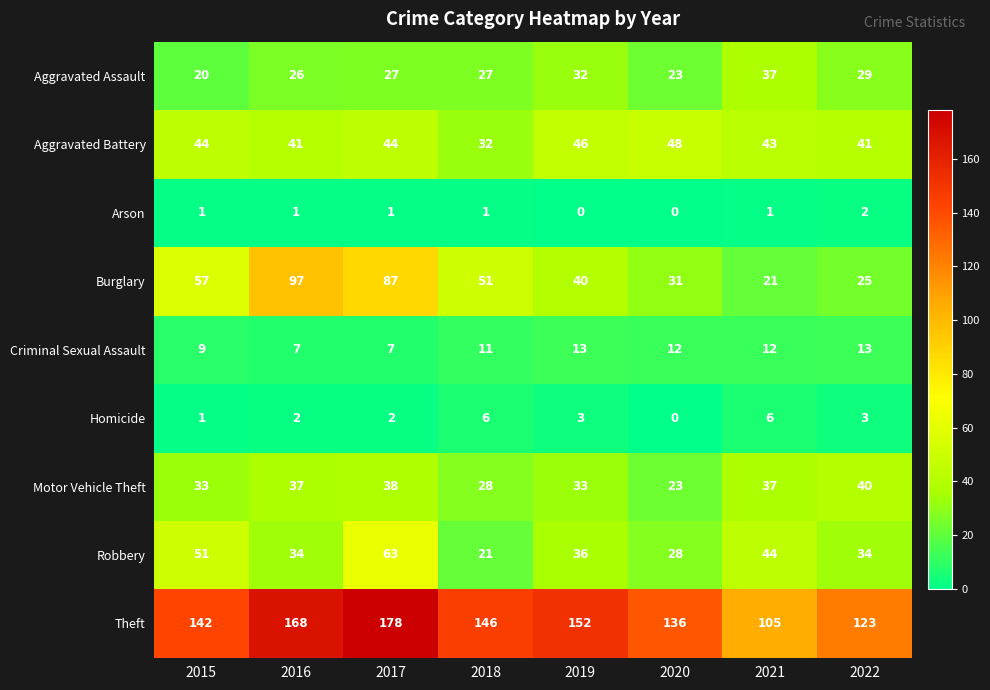

What is the spread (max minus min) of values at 2015?

141